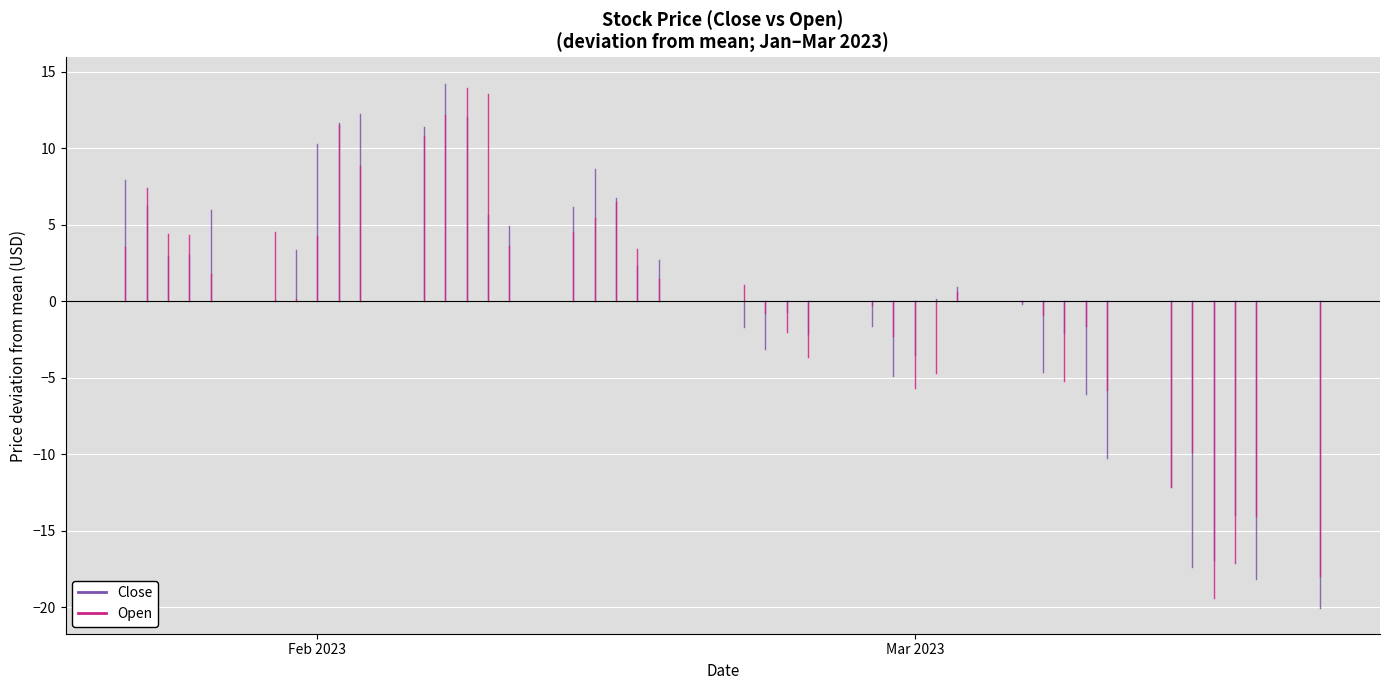

What are all the series names shown in the legend?

Close, Open